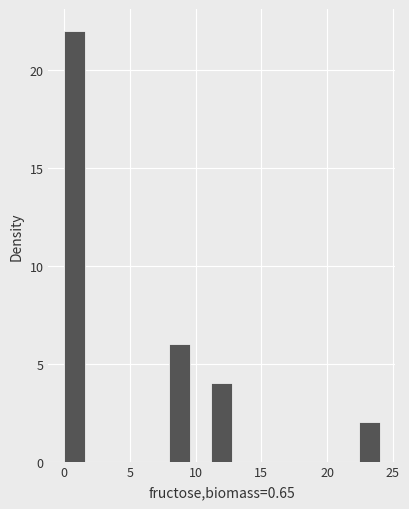

Around what value on the x-axis is the tallest bar? Give the approximate position of its centre, as read against the axis.

1.0